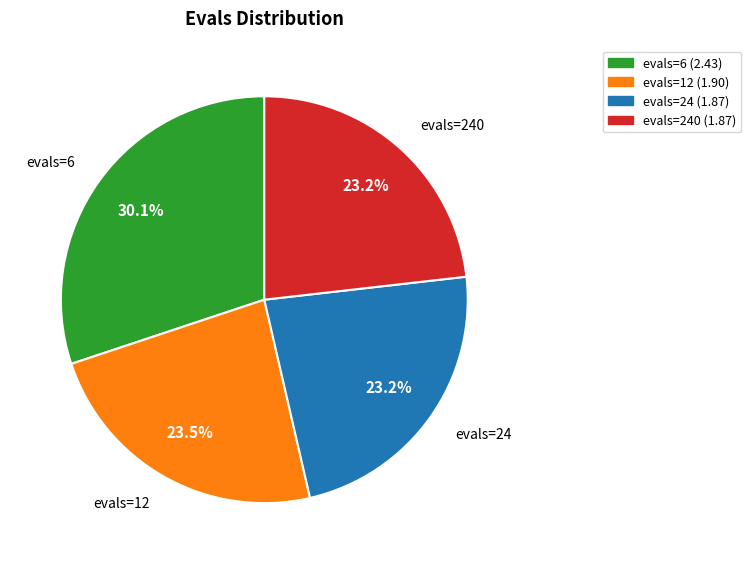

What is the largest slice in the pie chart?

evals=6